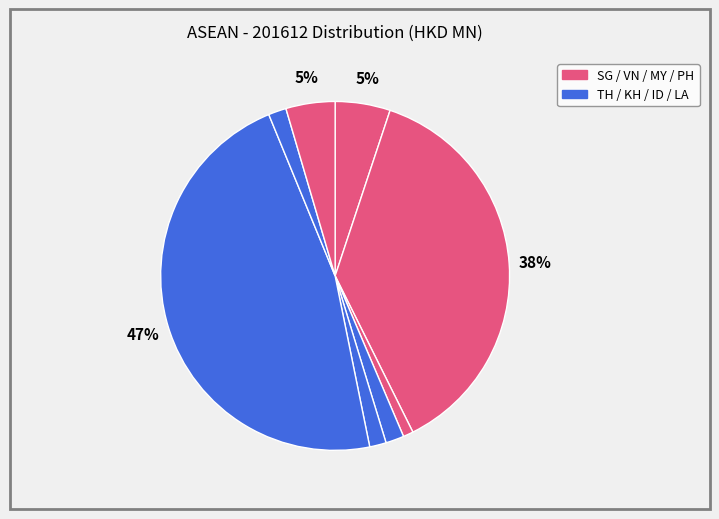

How many slices are in this pie chart?

8